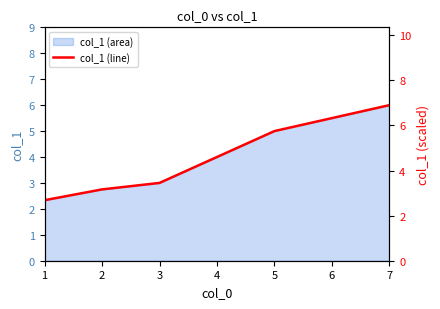

The value at 6 is 6.3. True or false?

True